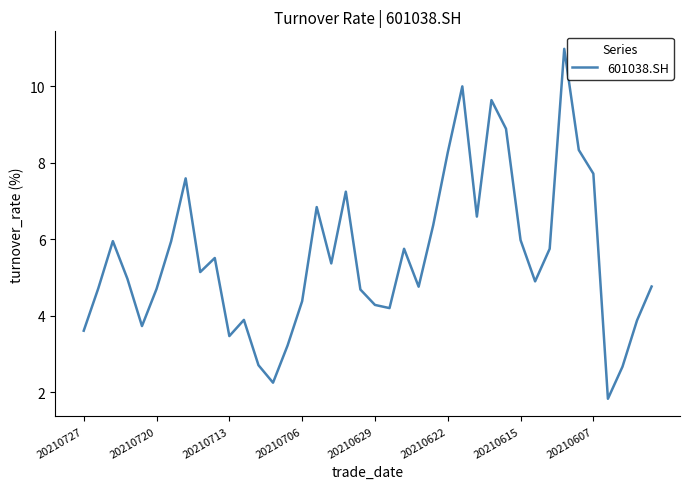

What is the greatest value displayed?

11.0